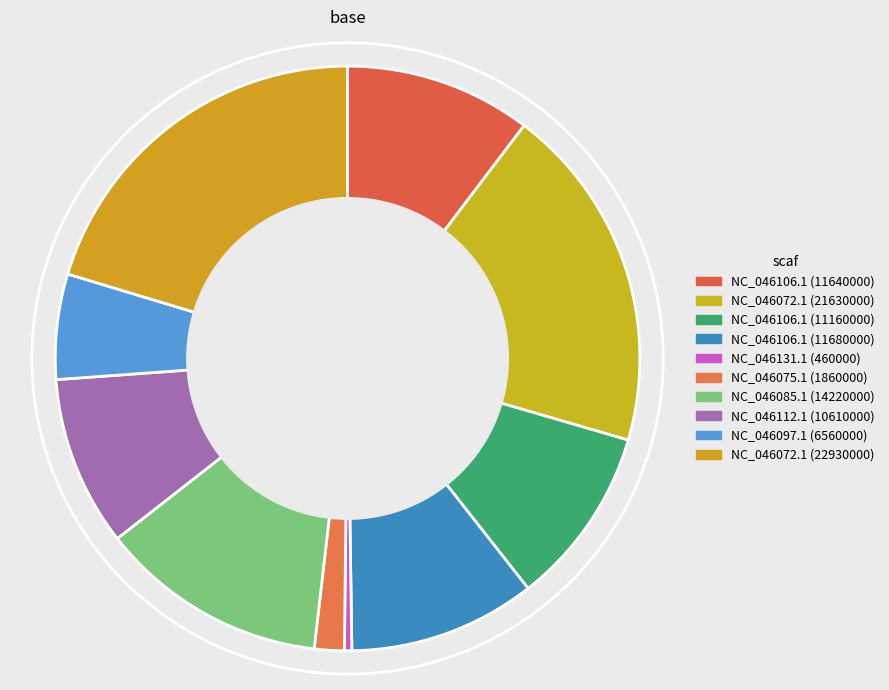

The NC_046072.1 (21630000) slice represents 19% of the pie. True or false?

True